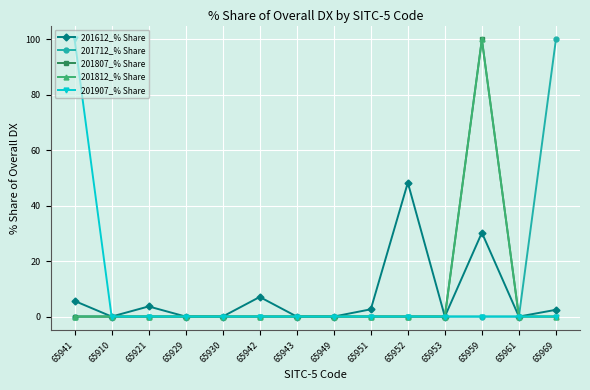

What is the total value across all series at 65921?

3.7